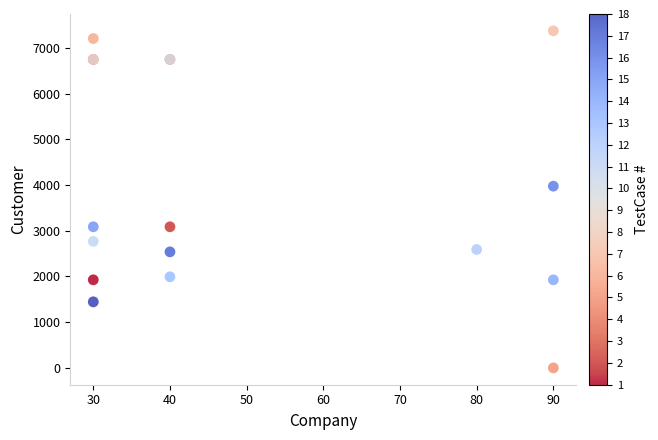

What Y value in the scatter plot is closest to 3688?

3977